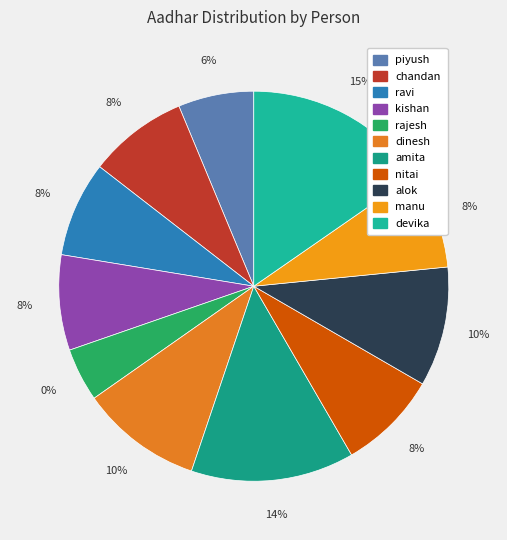

Combined, what portion of the pie is manu and devika?

23.4%